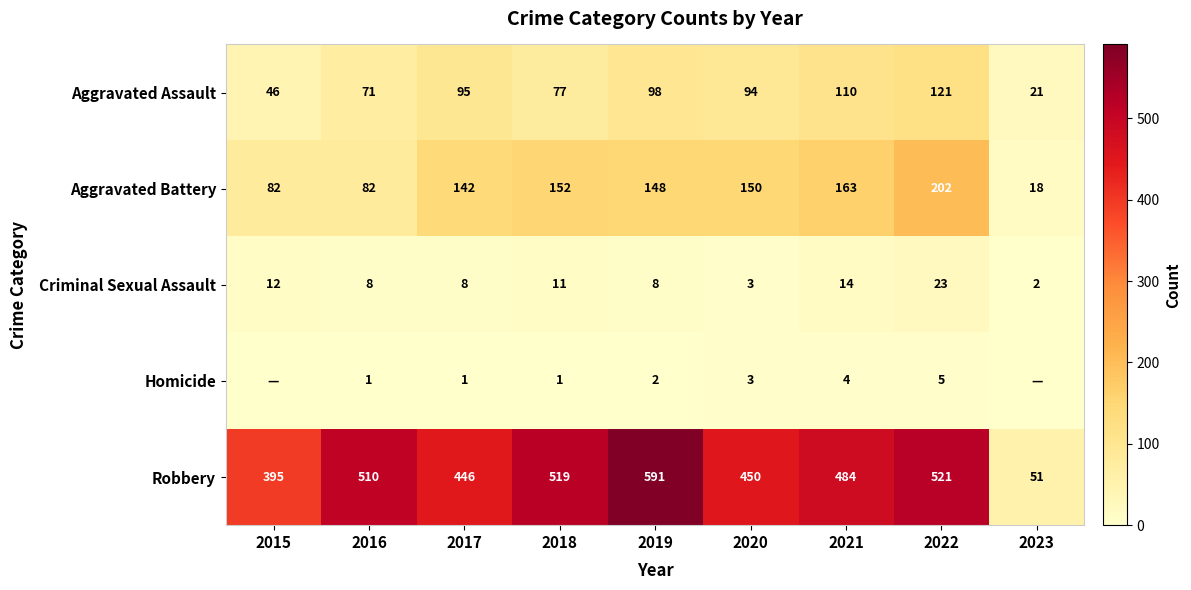

The value of Robbery at 2016 is 510. True or false?

True